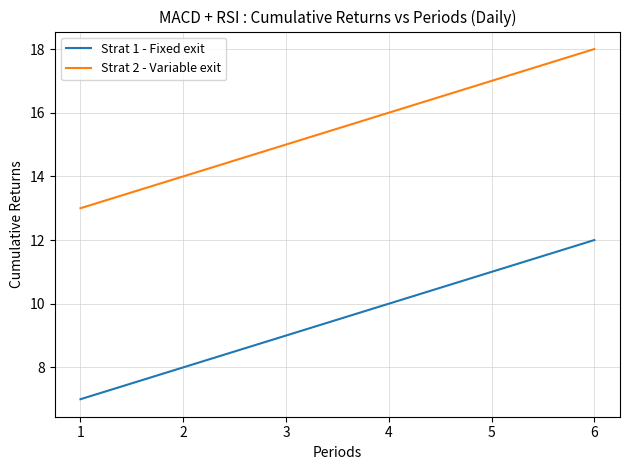

Read the Strat 2 - Variable exit value at 3.

15